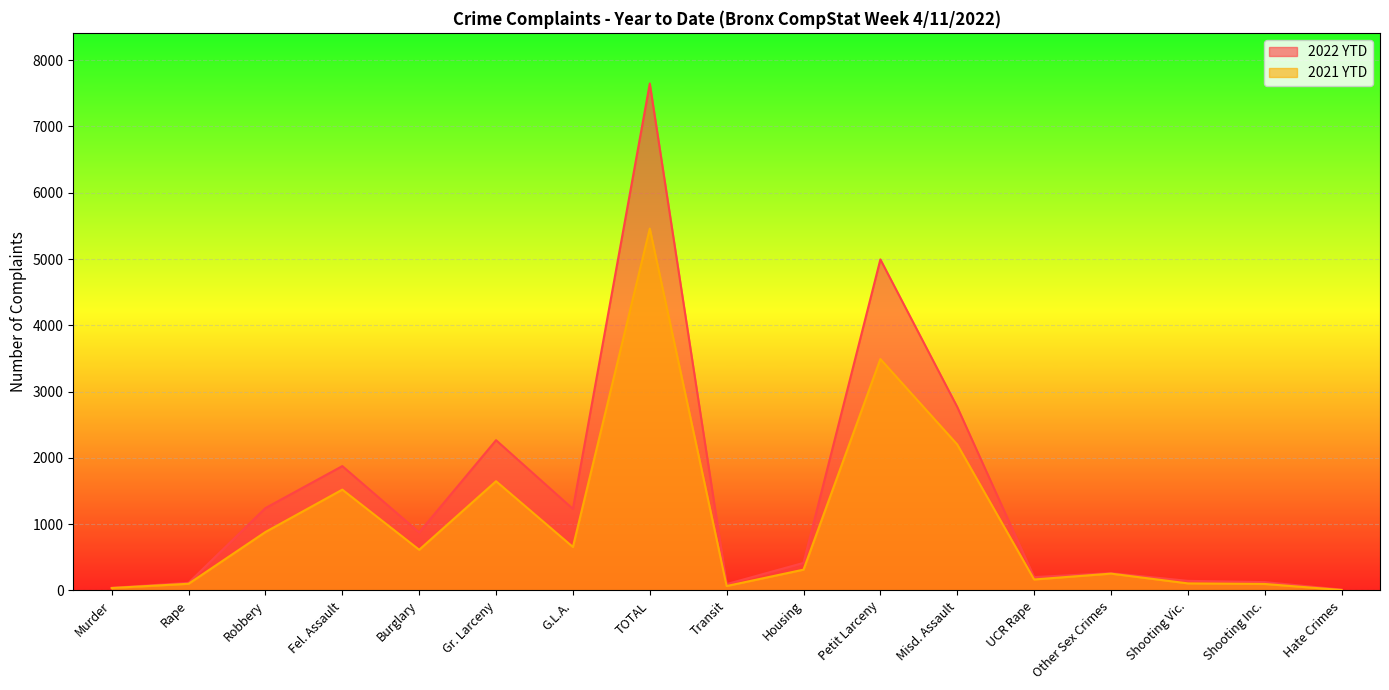

Which series has the widest spread of values?

2022 YTD